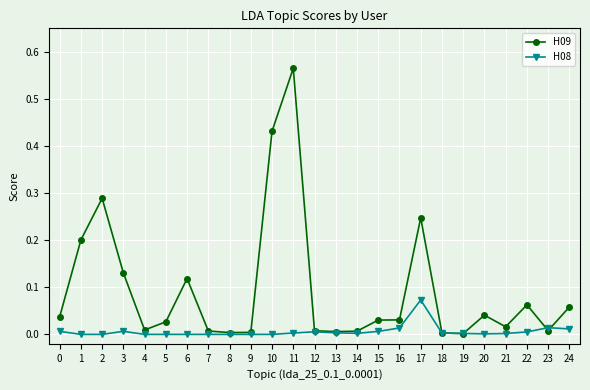

How many categories are shown in the chart?

25